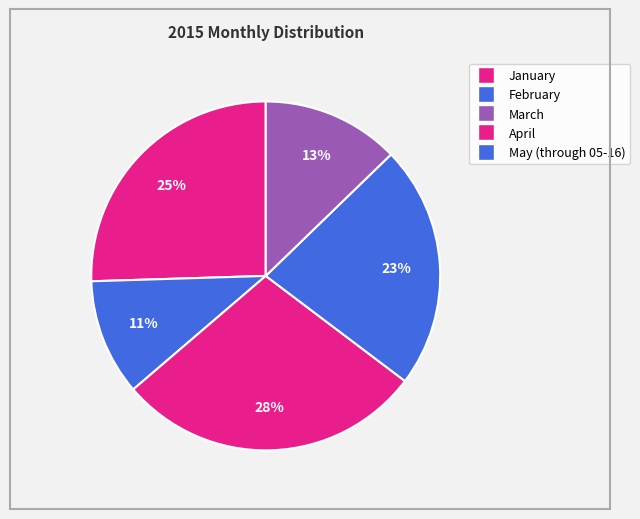

How much of the chart is everything except May (through 05-16)?

87.3%